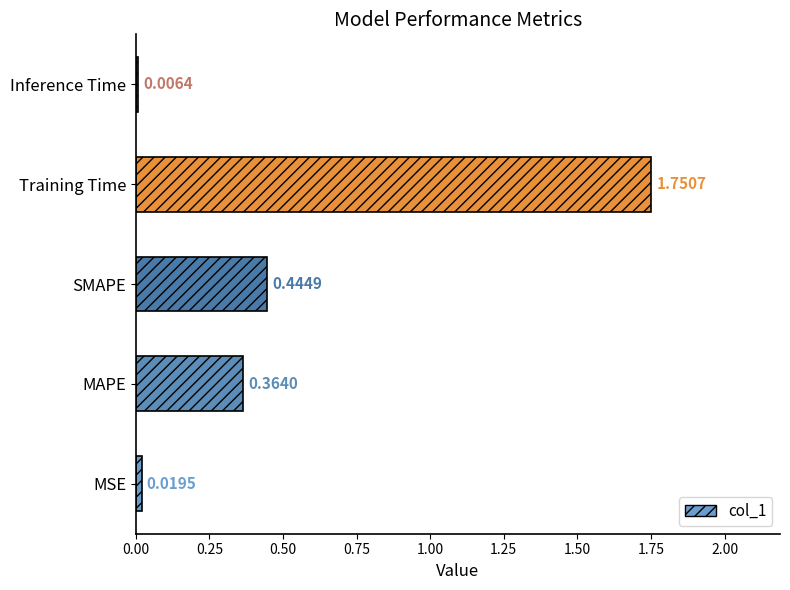

At which label is the value closest to 0?

Inference Time